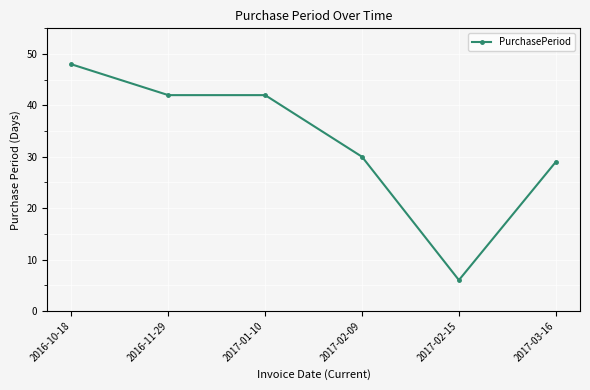

The chart shows a value of 14 at 2017-02-09. True or false?

False